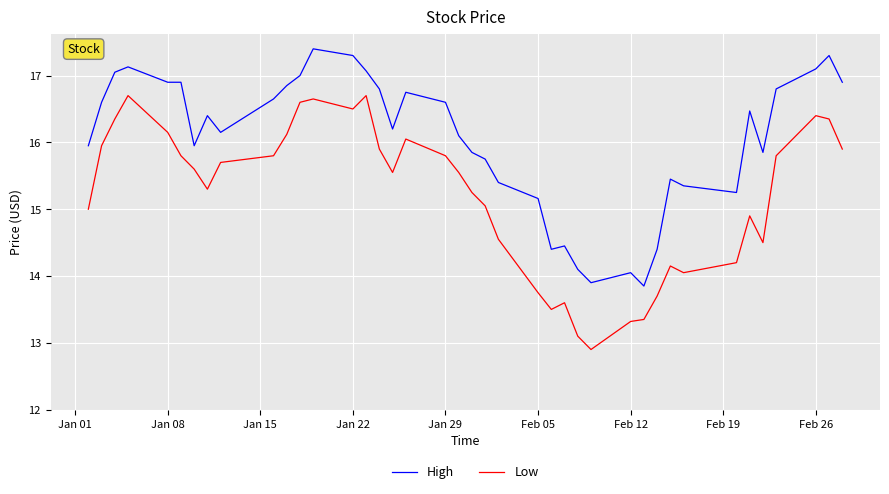

Which series has the largest total across all categories?

High